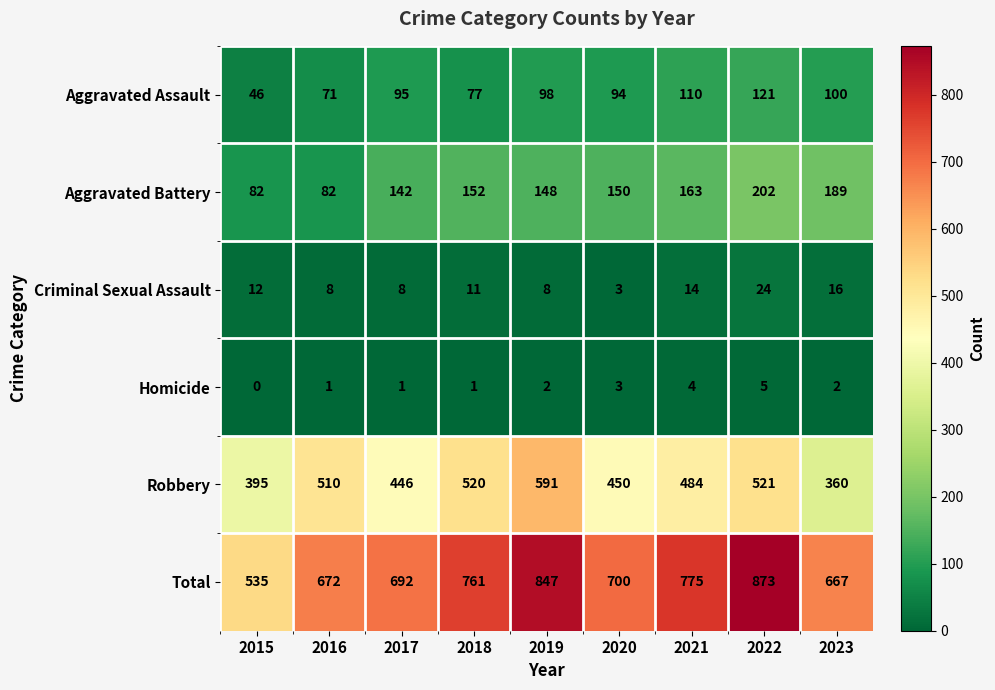

At which category is the sum across all series the highest?

2022